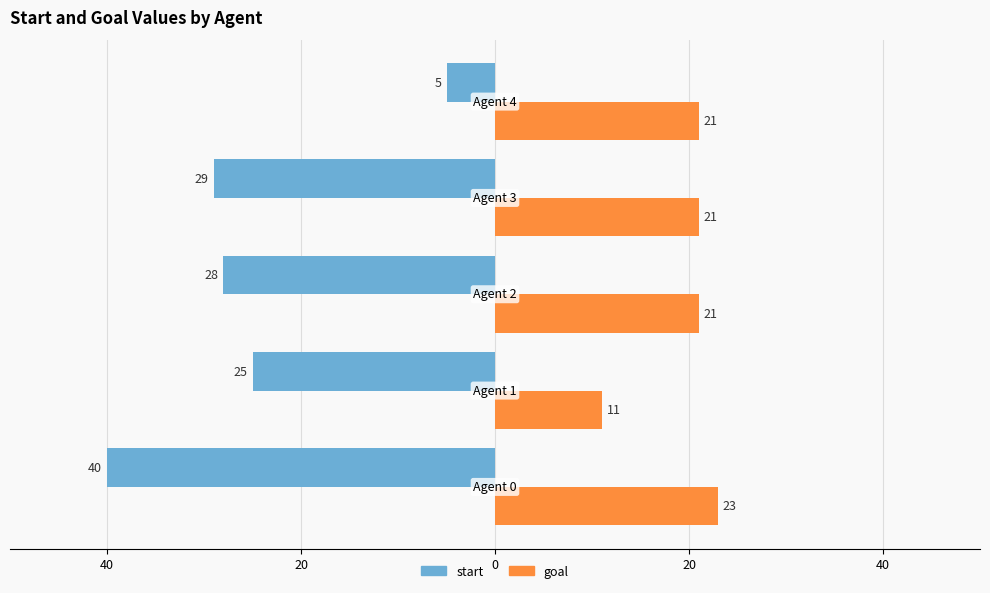

What are all the series names shown in the legend?

start, goal